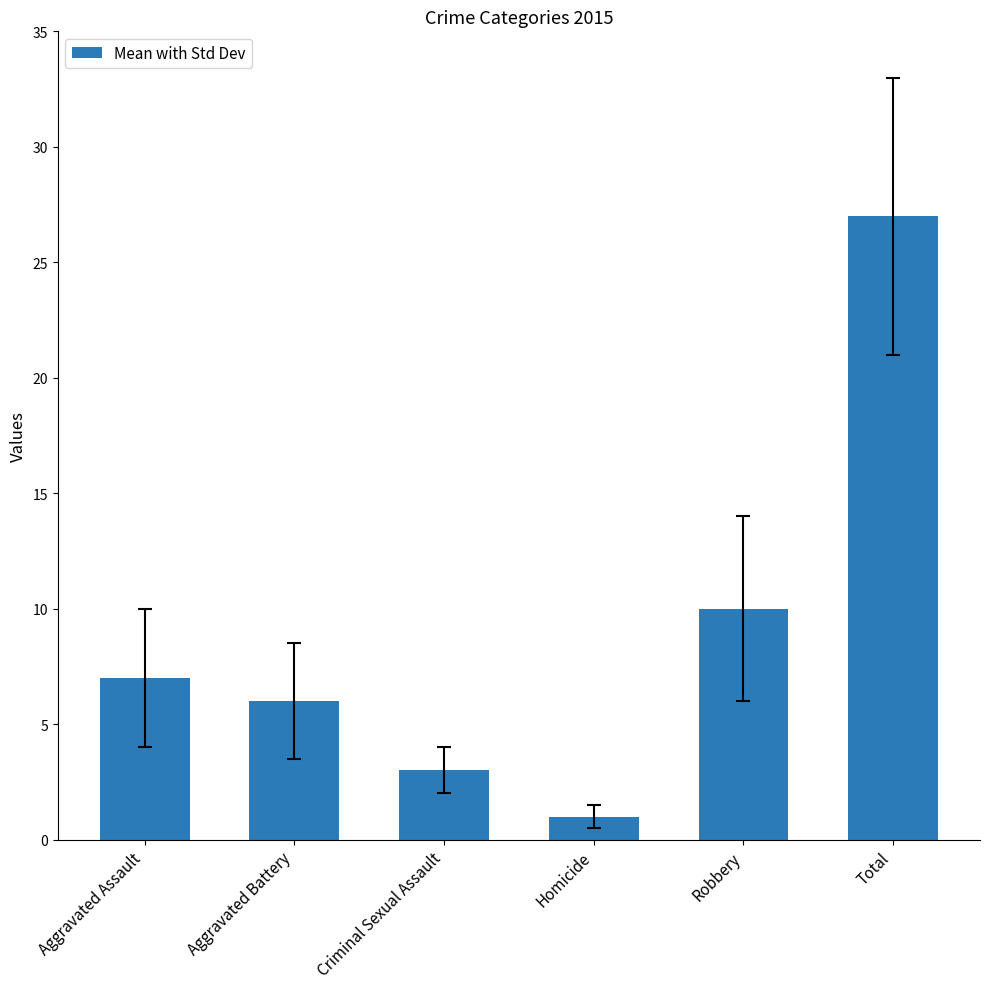

Which has a higher value, Criminal Sexual Assault or Homicide?

Criminal Sexual Assault